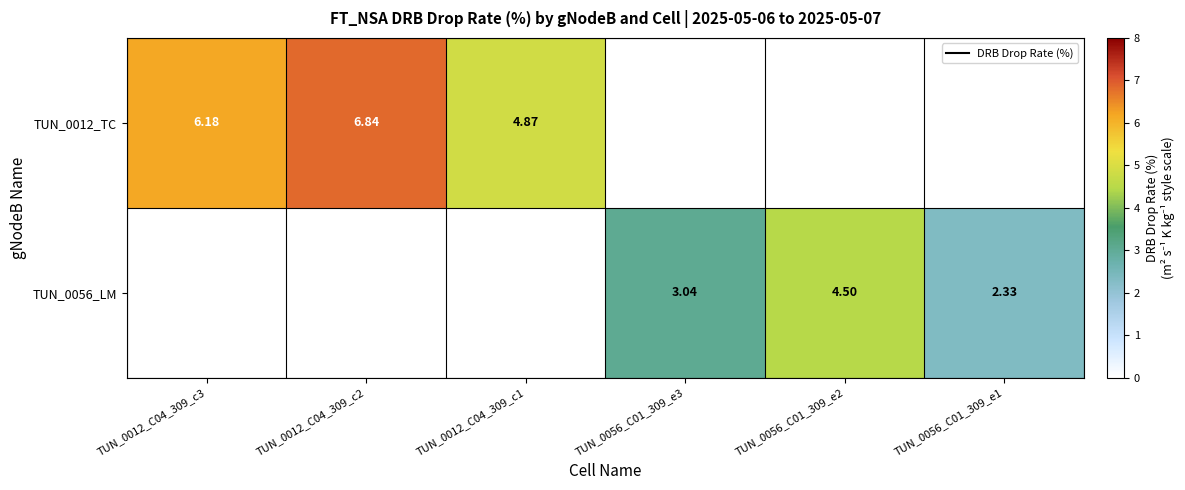

At how many categories does at least one series exceed 6?

2